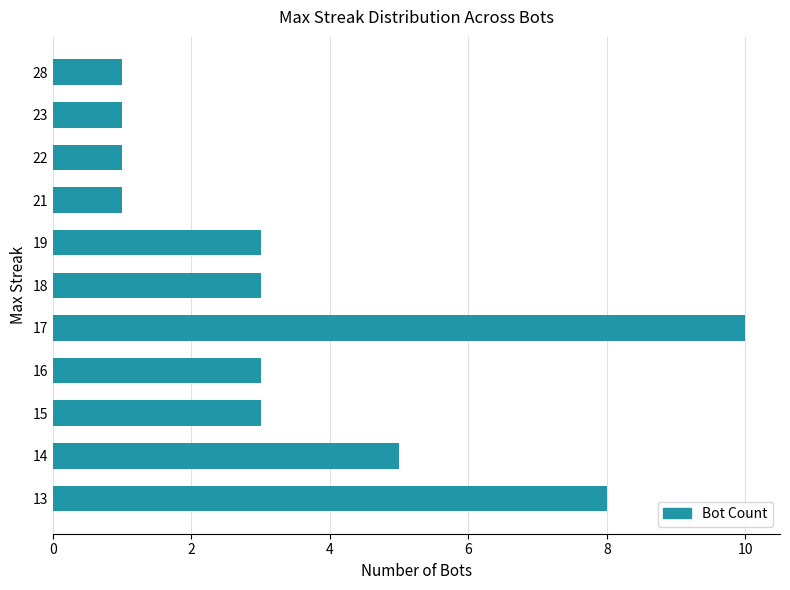

What is the difference between the maximum and minimum values?

9